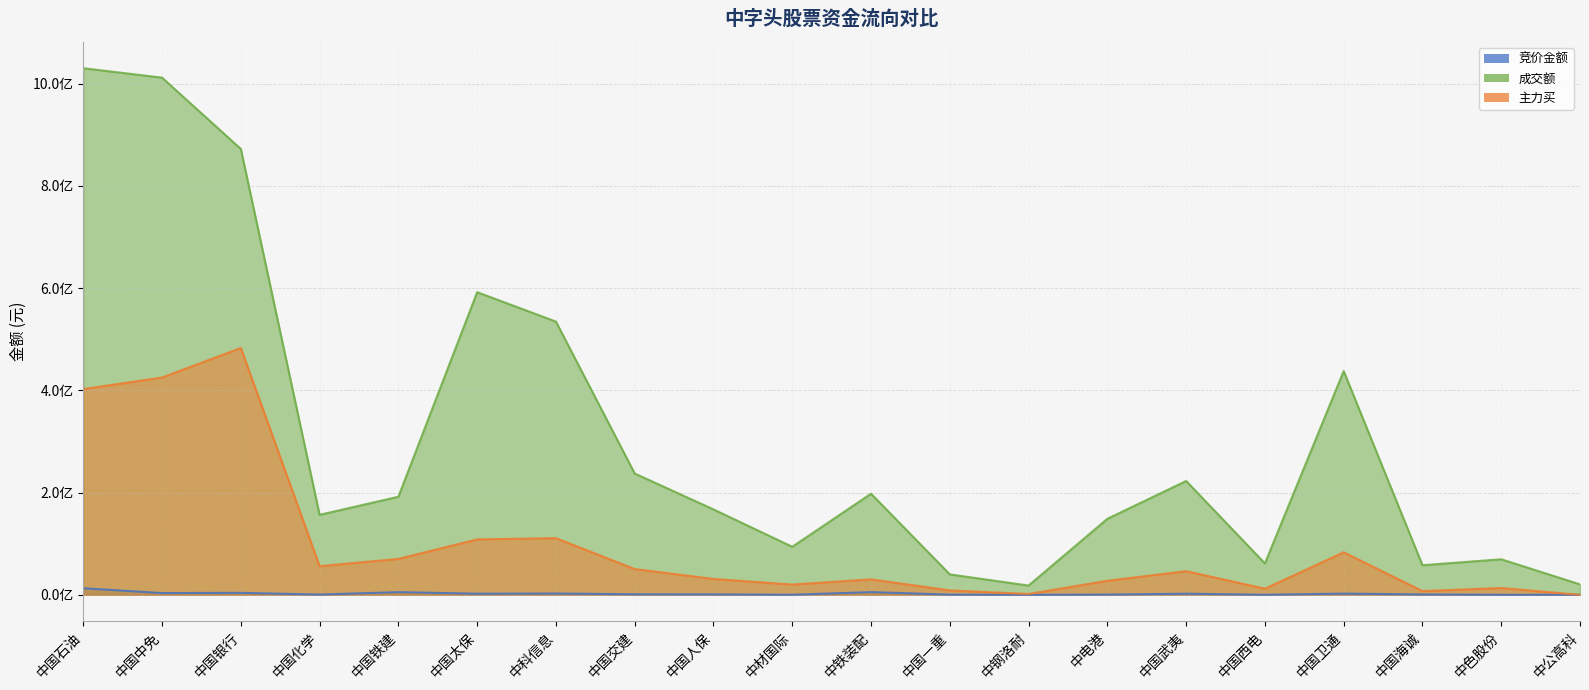

What is the value of the 竞价金额 point at the 9th from the left?

837591